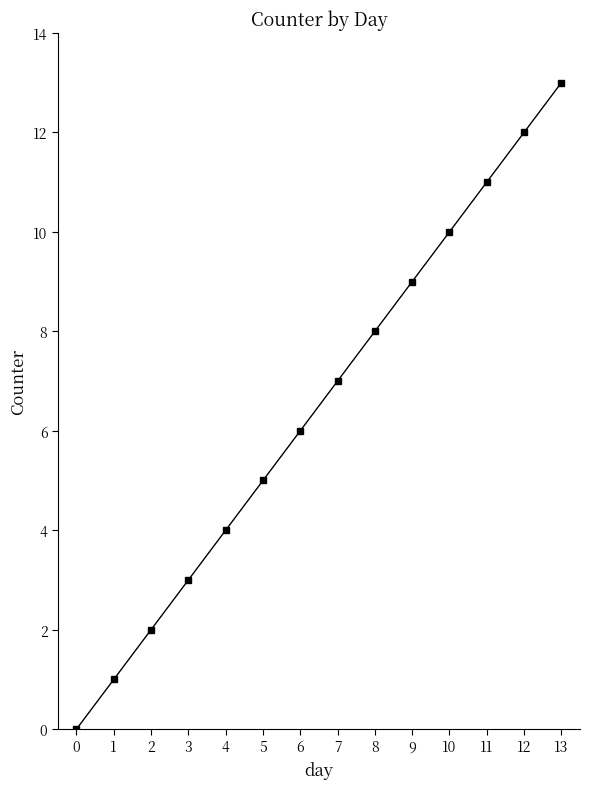

Rank the categories by value from lowest to highest.

0, 1, 2, 3, 4, 5, 6, 7, 8, 9, 10, 11, 12, 13